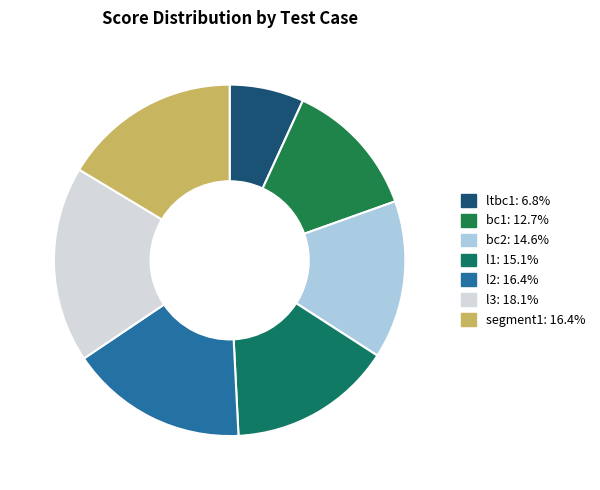

What is the smallest slice in the pie chart?

ltbc1